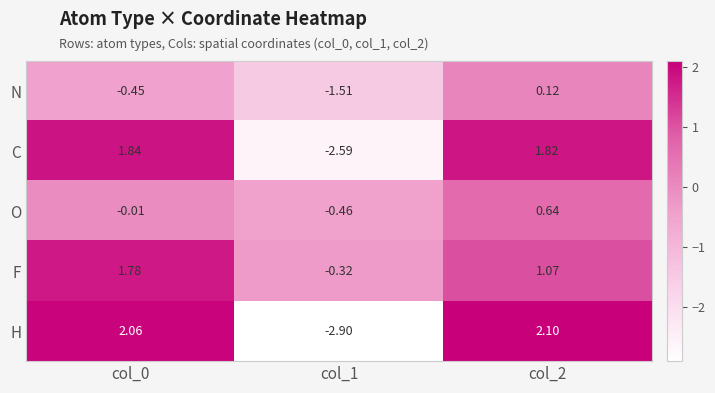

Between col_0 and col_1, which series saw the biggest shift?

H